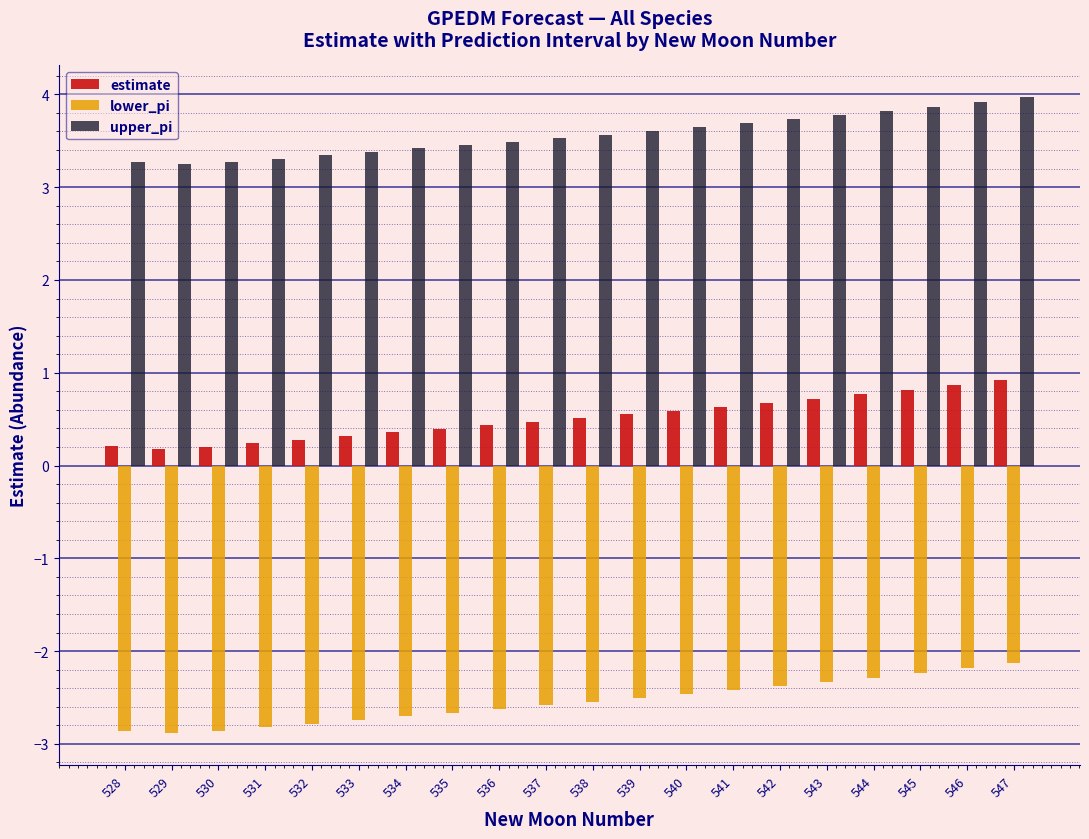

True or false: upper_pi has a value of 4.6 at 535.

False